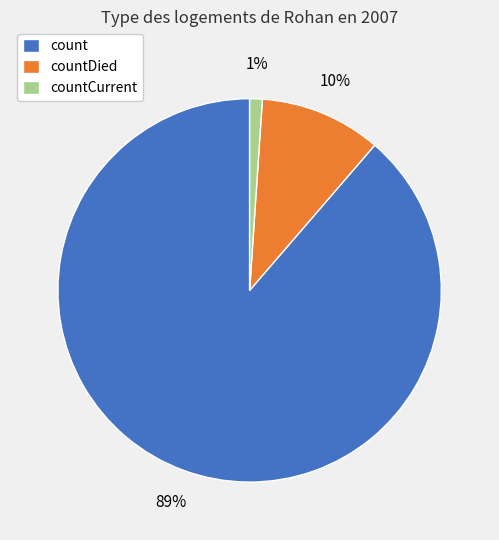

How many slices are in this pie chart?

3